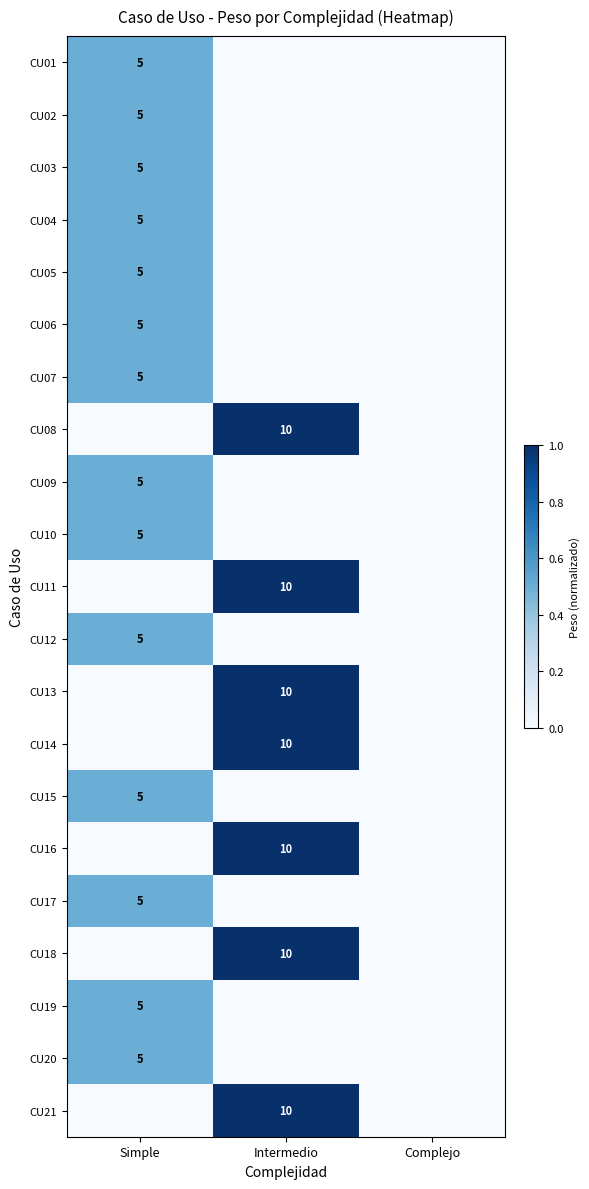

The CU04 series shows 5 at Simple. True or false?

True